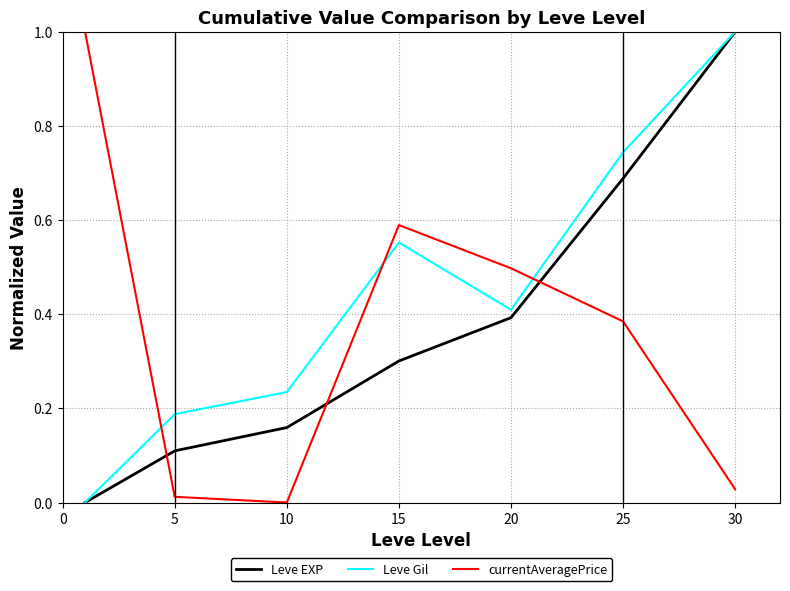

What is the difference between the maximum and minimum values in the currentAveragePrice series?

1.0